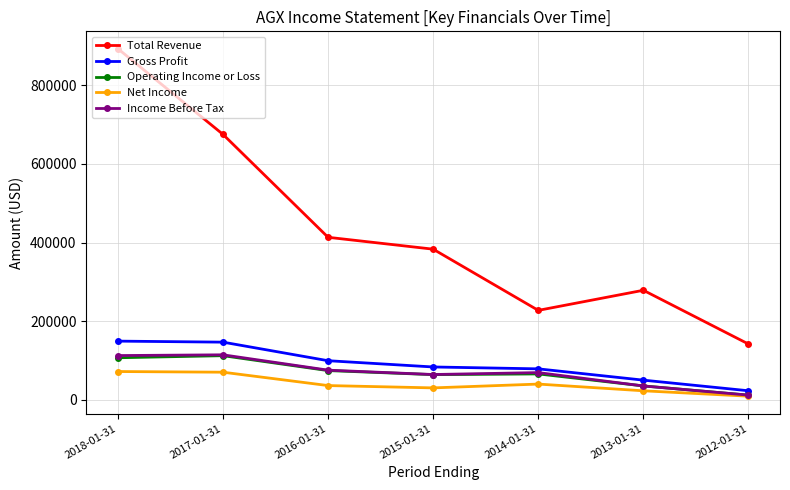

True or false: Gross Profit and Income Before Tax cross at least once.

False